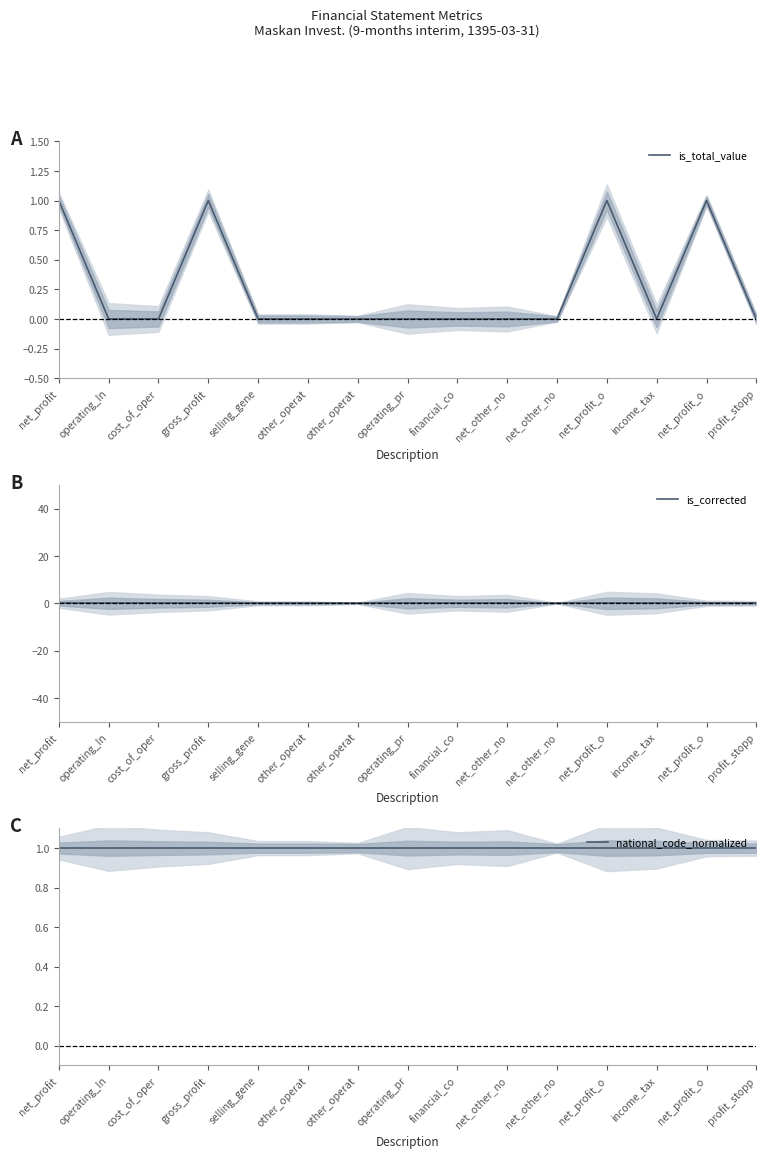

Count the number of categories in the chart.

15